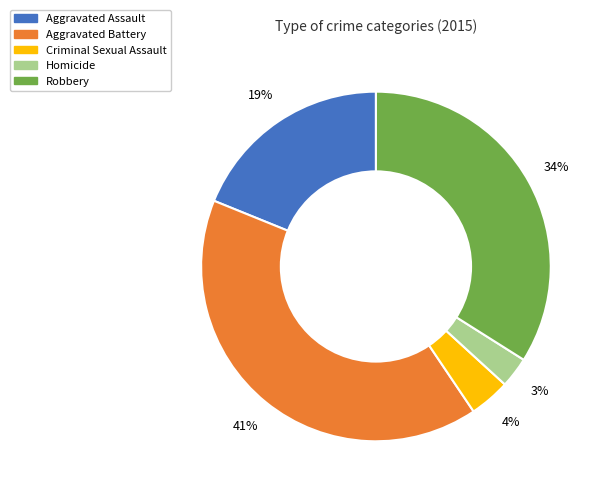

Does Robbery represent more than half of the total?

No